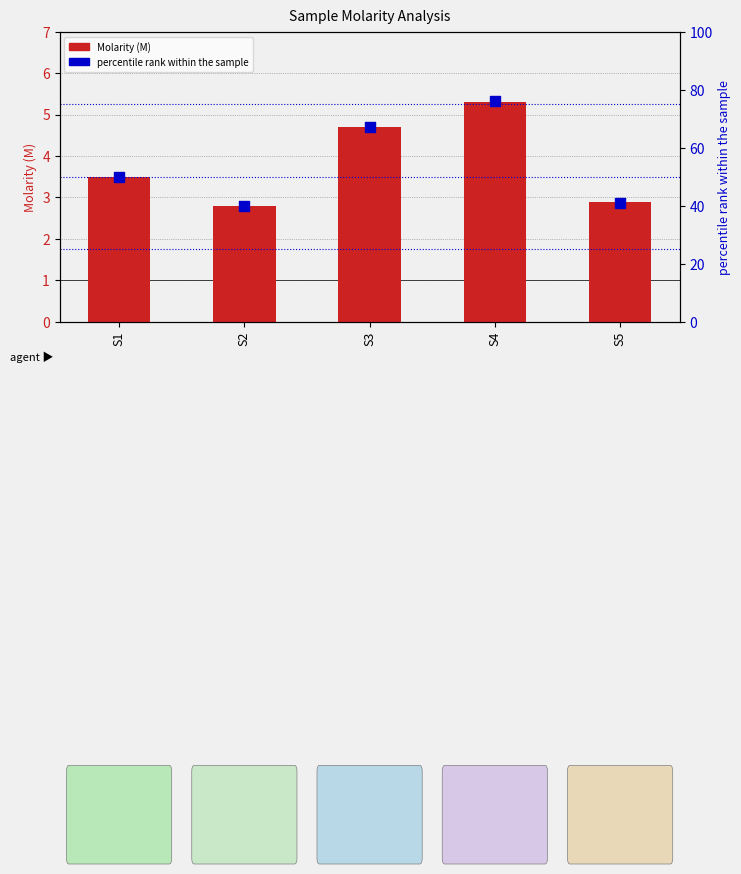

What are all the series names shown in the legend?

Molarity (M), percentile rank within the sample